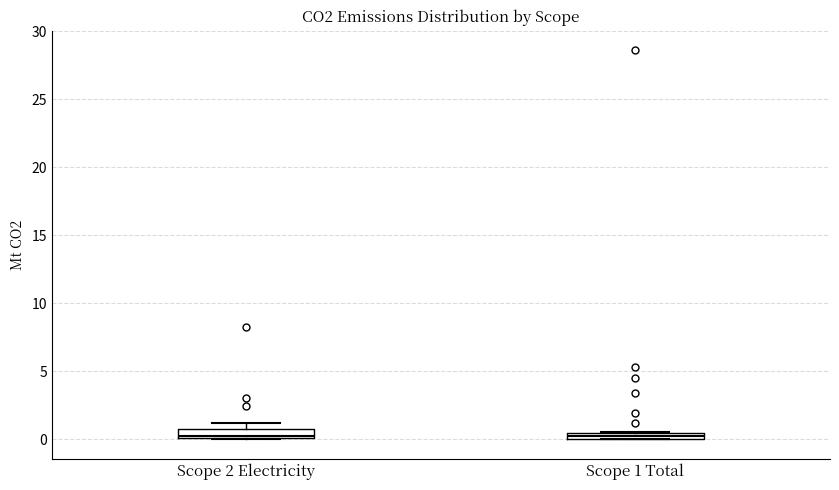

Where is the upper edge of the box for Scope 1 Total on the y-axis? The values are not printed on the chart, so give them approximately, as read against the axis.

0.5